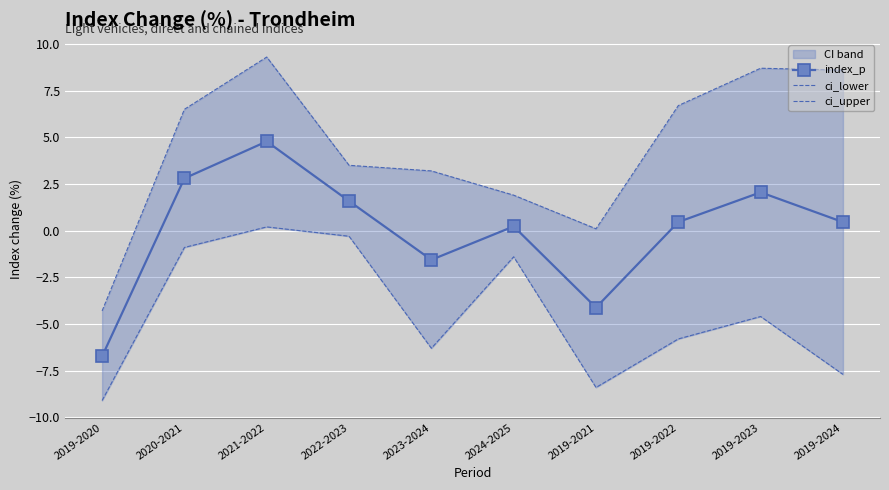

Rank the series by their maximum value, from lowest to highest.

ci_lower, index_p, ci_upper